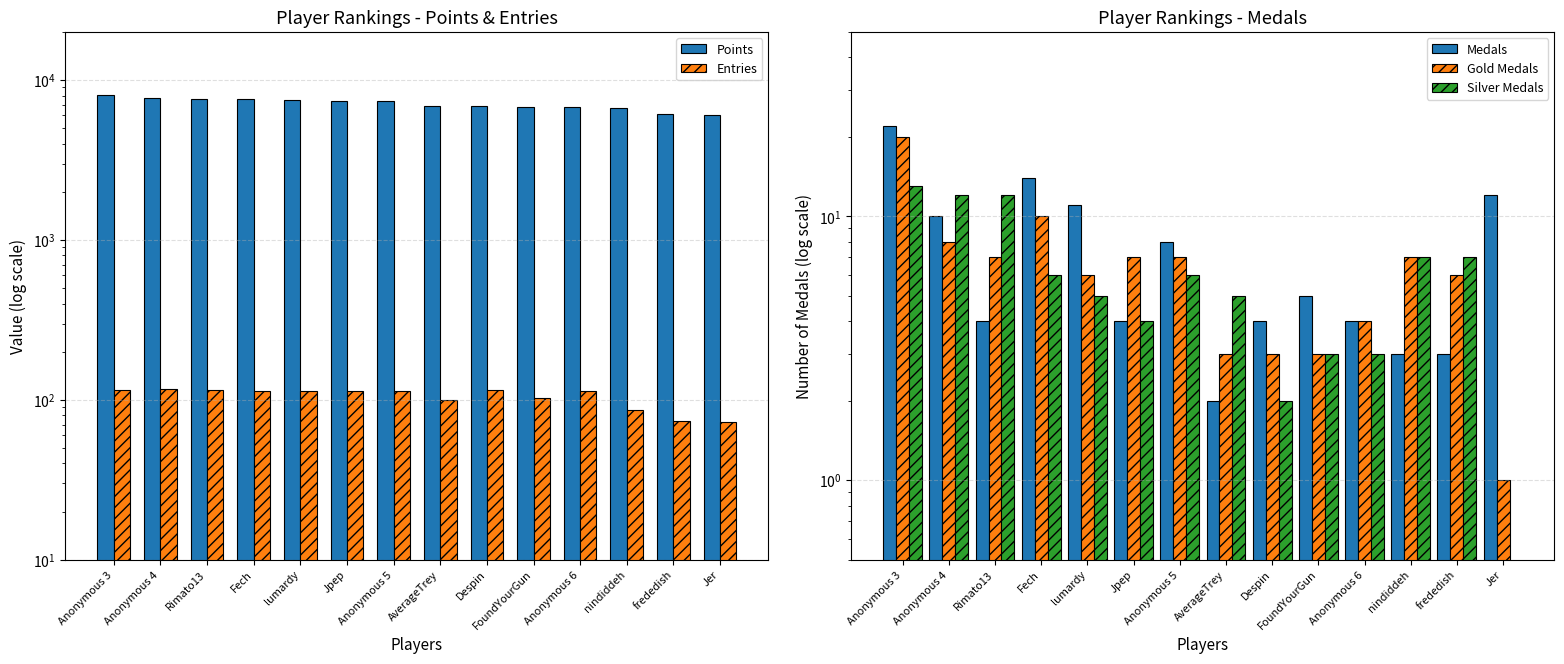

At which label does Points reach its peak?

Anonymous 3